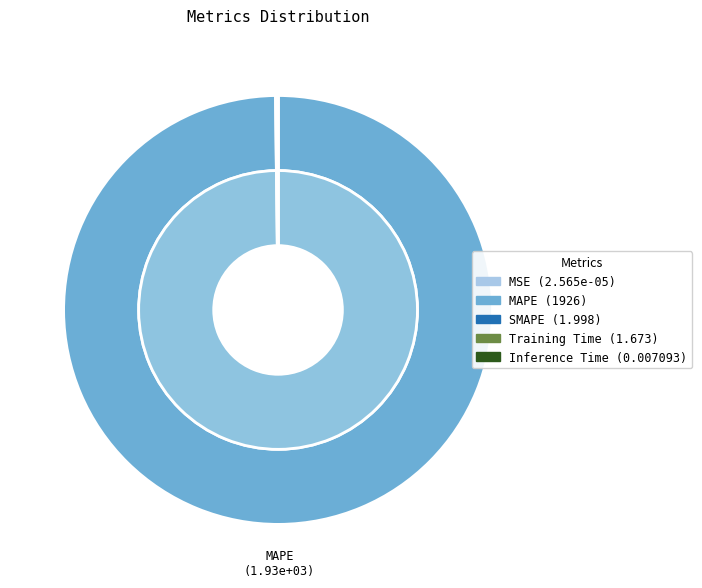

True or false: MAPE accounts for 100% of the total.

True